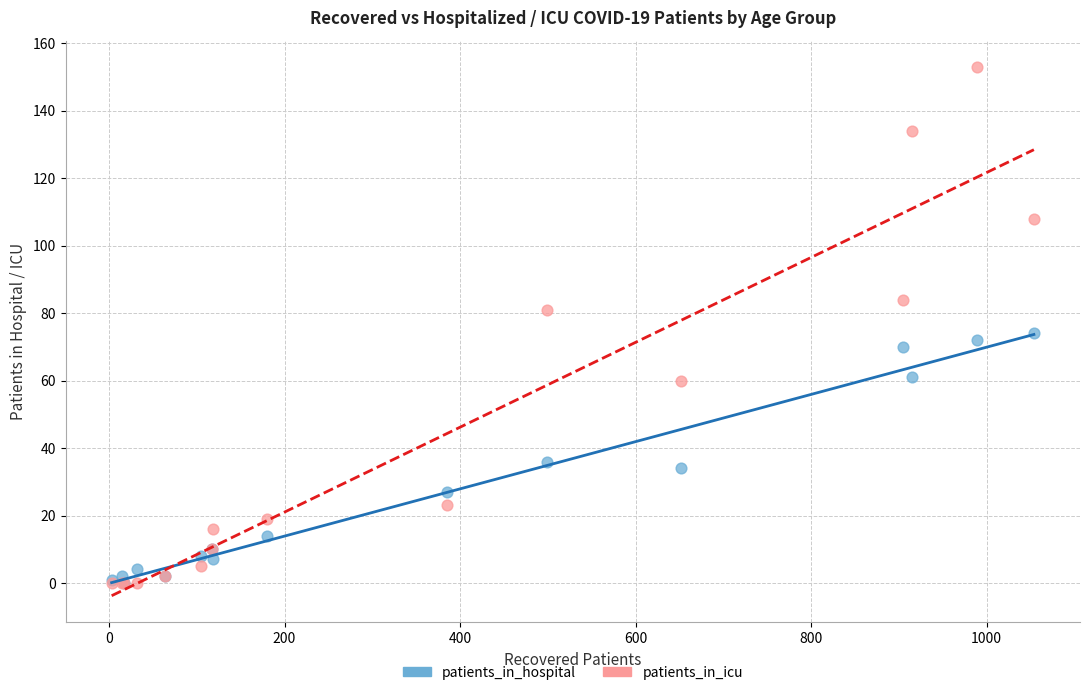

Across all series, what Y value is closest to 76?

74